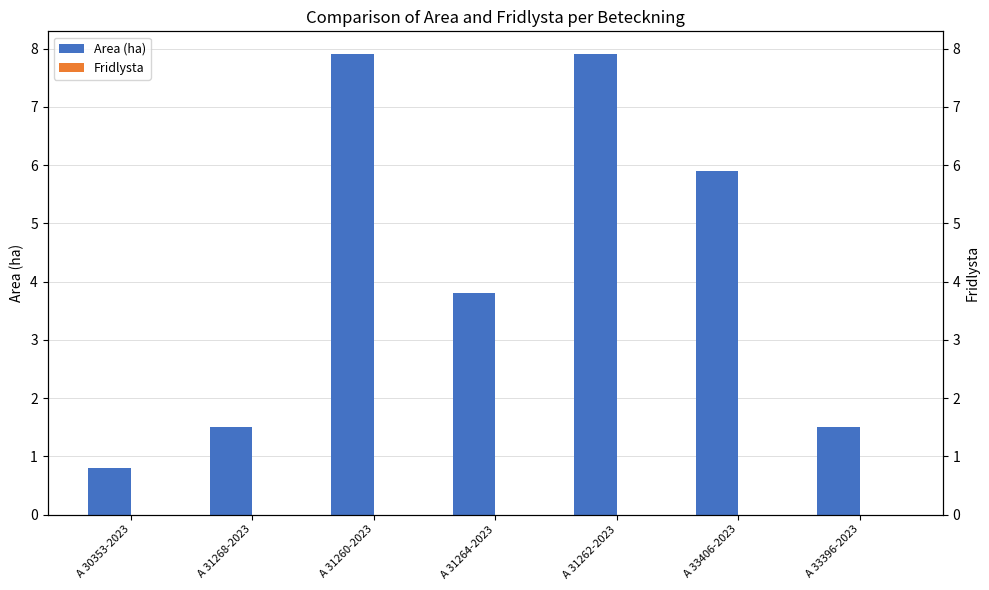

Which series changed the most between A 31260-2023 and A 31262-2023?

Area (ha)